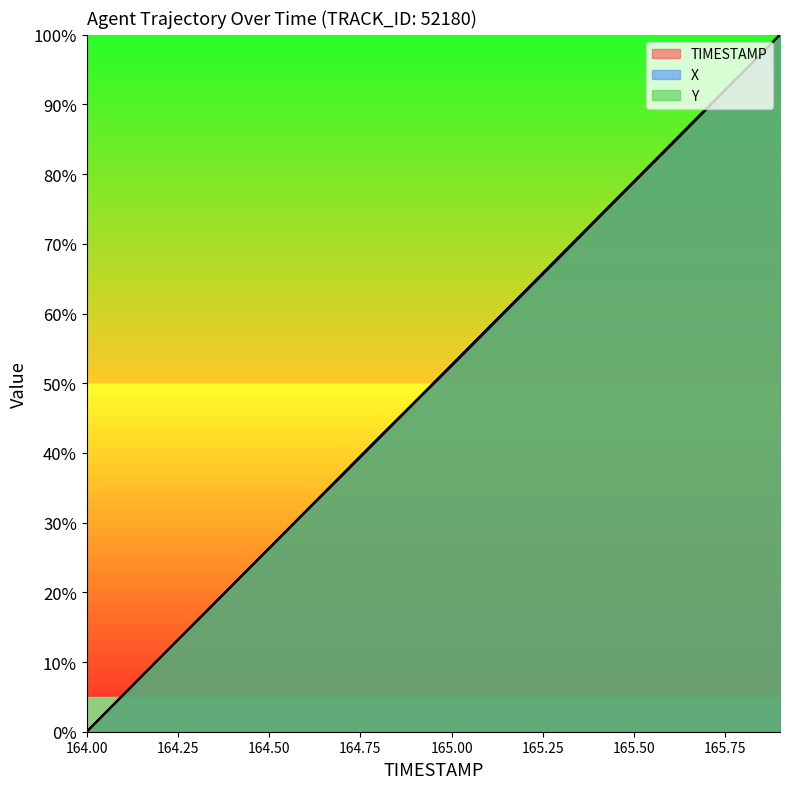

What is the value of the TIMESTAMP point at the 6th from the left?

26.3